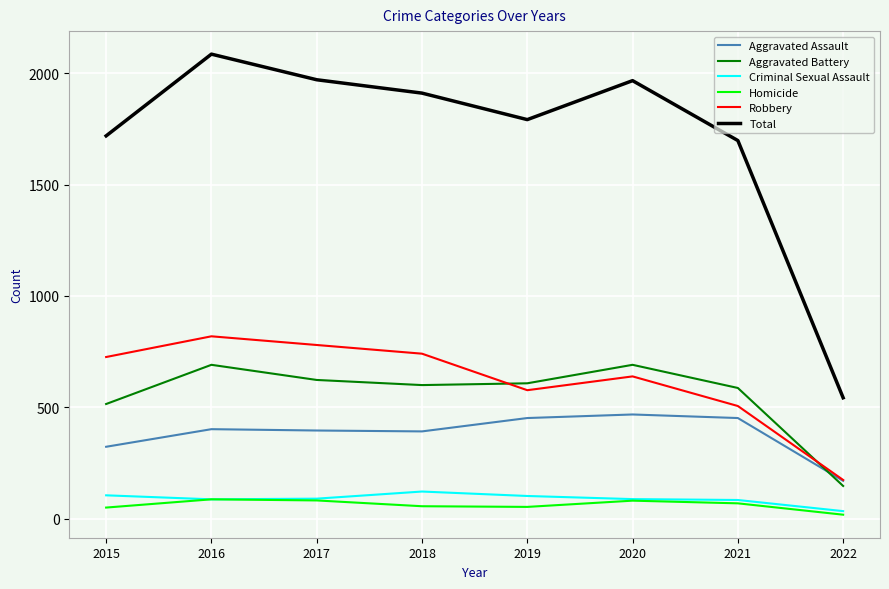

Where does the Total series first go above 1911?

2016